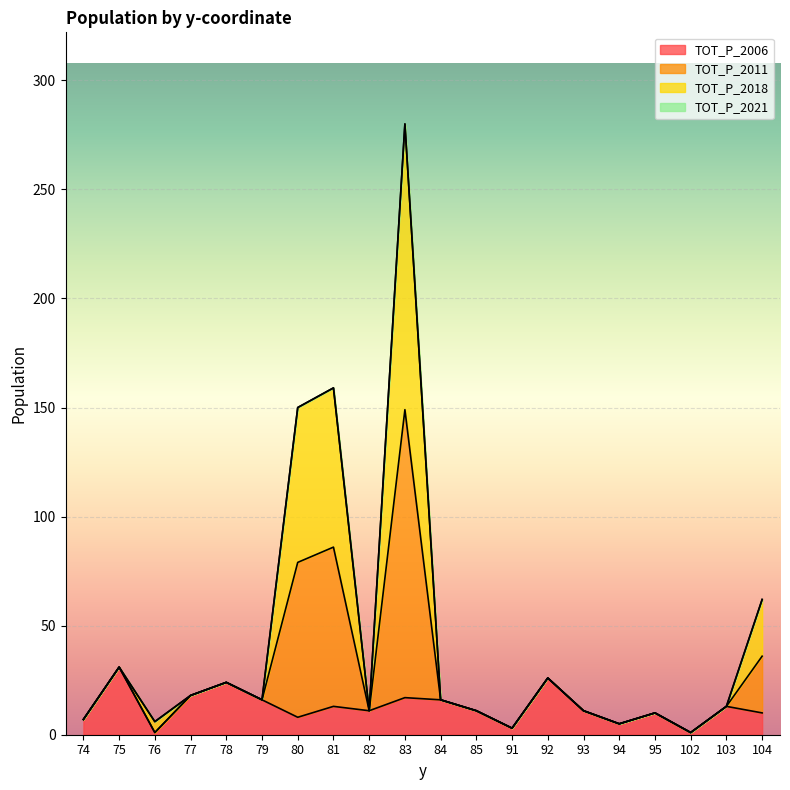

What is the highest value of the TOT_P_2006 series?

31